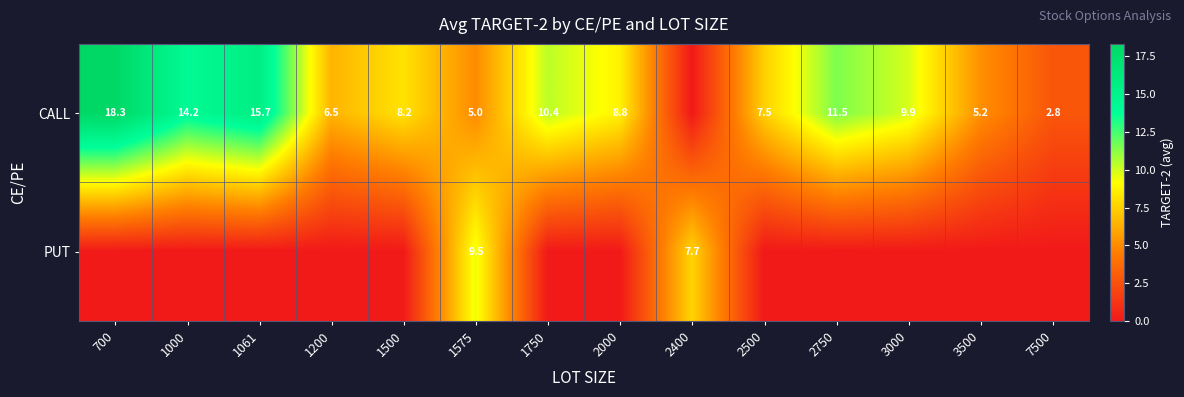

The value of CALL at 2500 is 7.5. True or false?

True